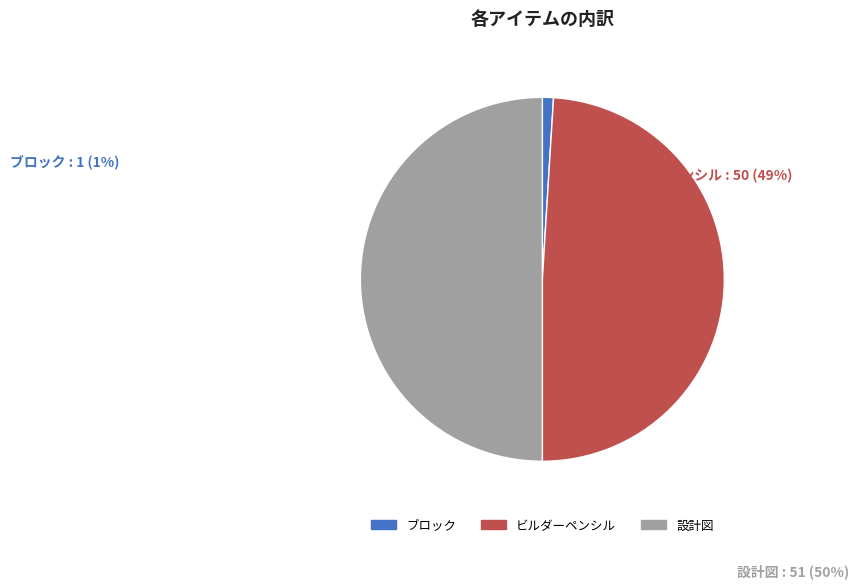

What is the change in value from ビルダーペンシル to 設計図?

+1